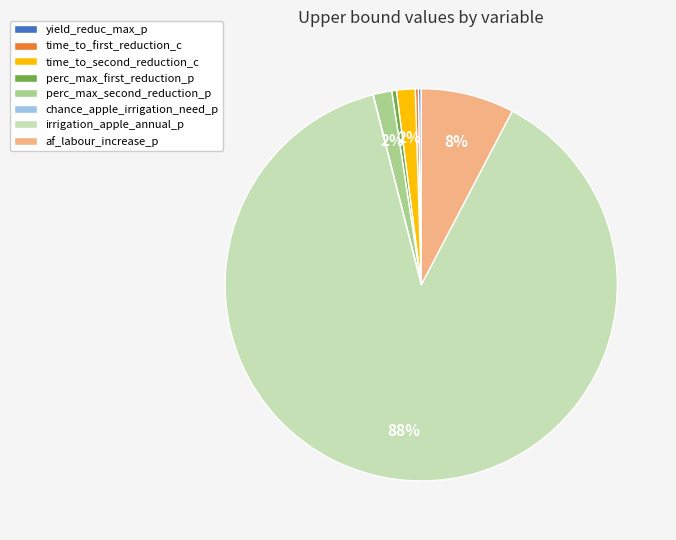

Is irrigation_apple_annual_p the majority of the pie?

Yes